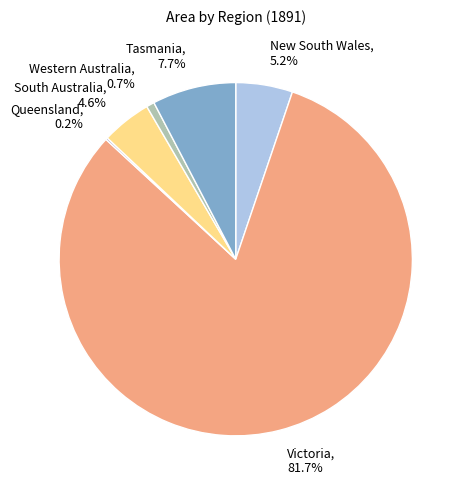

To the nearest percent, what percentage of the pie is South Australia?

5%